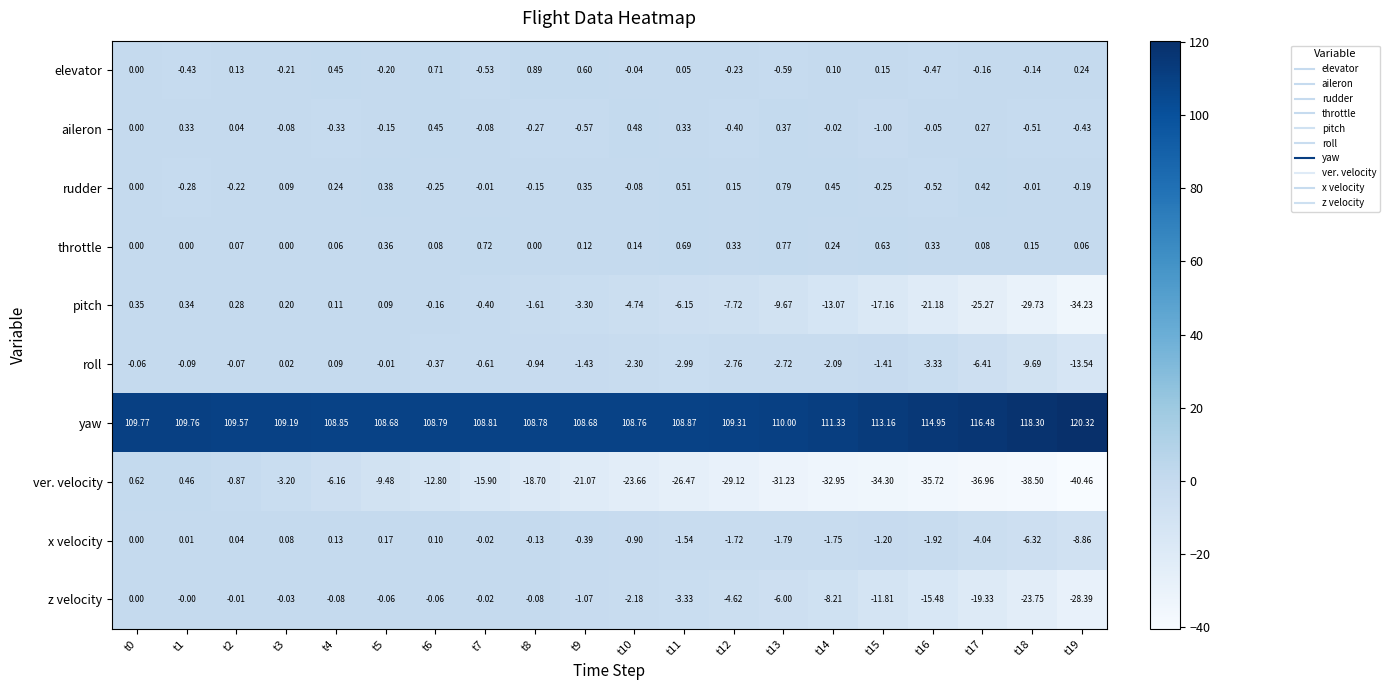

Which series changed the most between t3 and t16?

ver. velocity